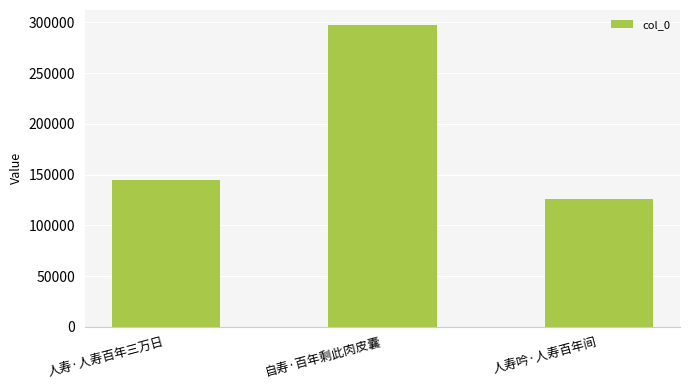

What position from the right is 自寿·百年剩此肉皮囊?

2